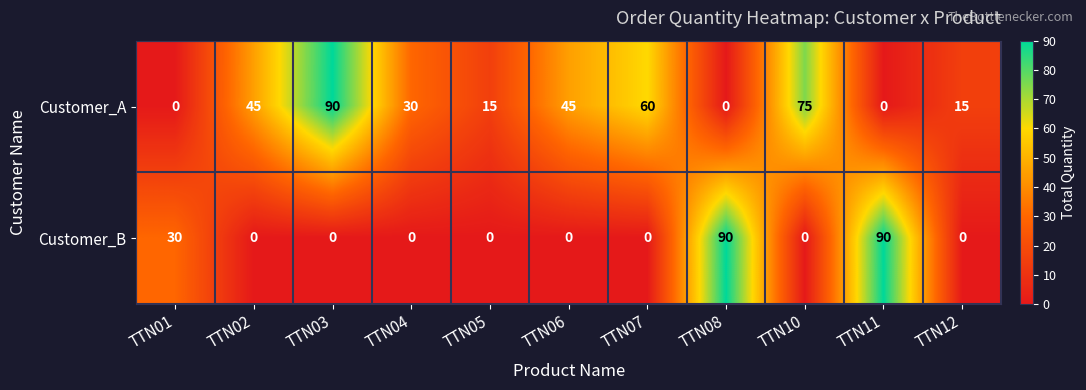

True or false: Customer_A has a value of 61 at TTN11.

False